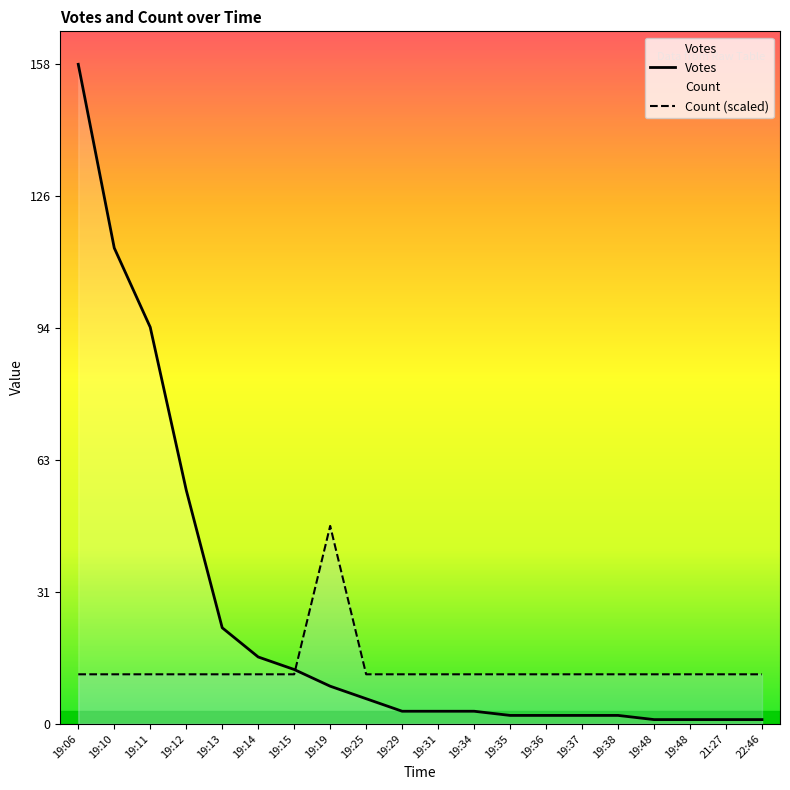

True or false: Votes has a value of 2.0 at 19:36.

True